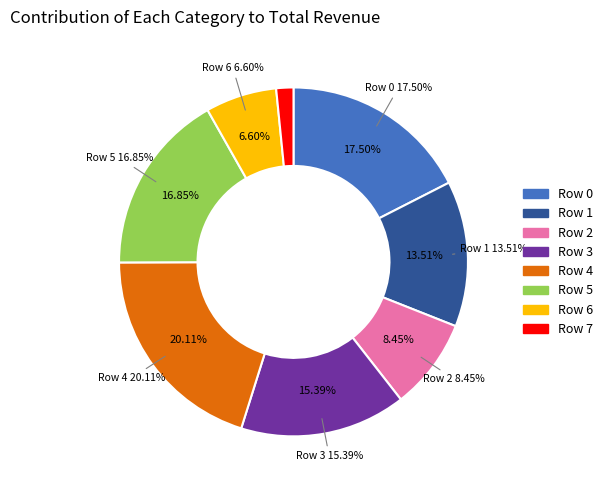

True or false: Row 2 accounts for 8% of the total.

True